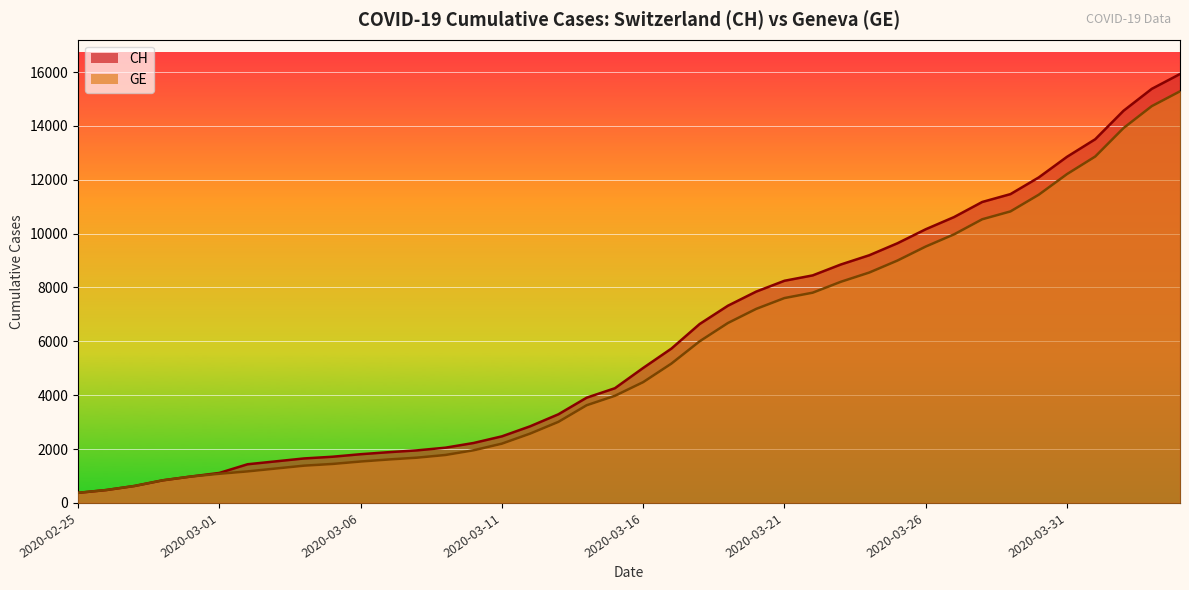

What is the label of the 40th point from the left?

2020-04-04